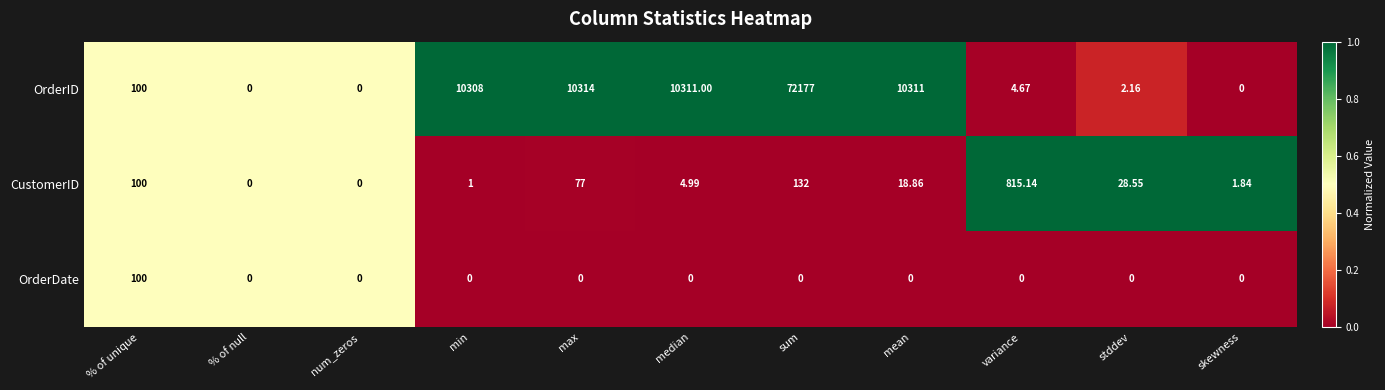

Rank the series at median from lowest to highest value.

OrderDate, CustomerID, OrderID